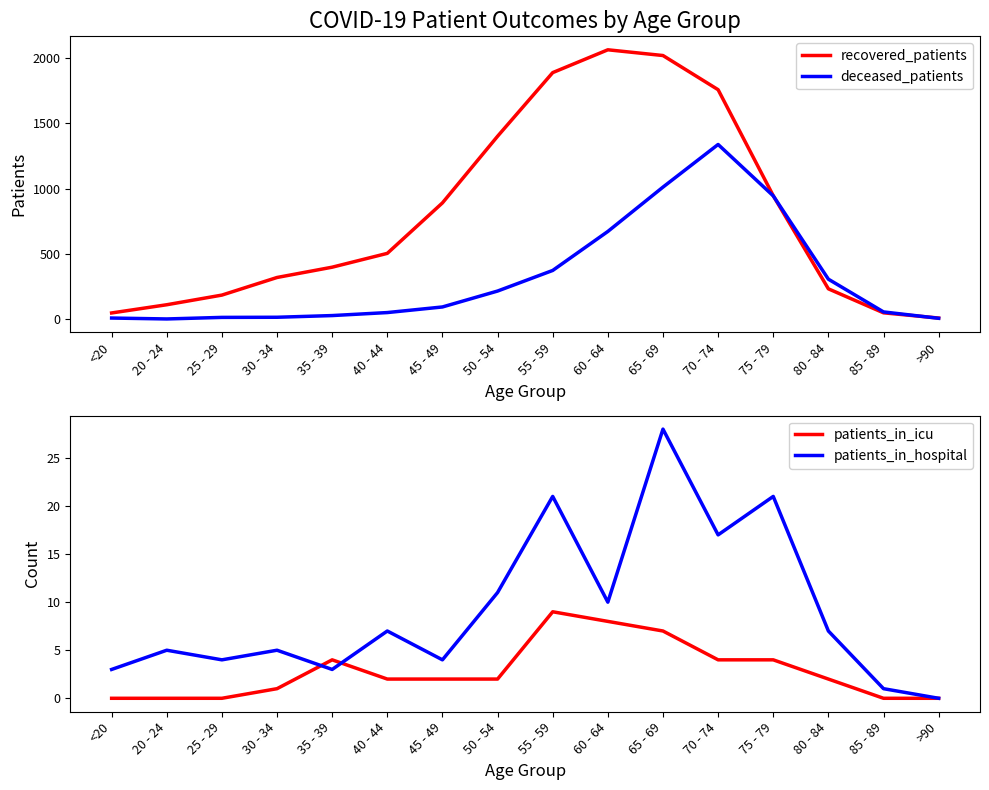

Reading left to right, list all the values displayed in this chart.

recovered_patients: <20=46	20 - 24=109	25 - 29=183	30 - 34=318	35 - 39=397	40 - 44=503	45 - 49=890	50 - 54=1401	55 - 59=1889	60 - 64=2064	65 - 69=2020	70 - 74=1758	75 - 79=945	80 - 84=231	85 - 89=47	>90=7
deceased_patients: <20=7	20 - 24=0	25 - 29=12	30 - 34=13	35 - 39=26	40 - 44=49	45 - 49=92	50 - 54=214	55 - 59=372	60 - 64=671	65 - 69=1011	70 - 74=1338	75 - 79=944	80 - 84=305	85 - 89=54	>90=5
patients_in_icu: <20=0	20 - 24=0	25 - 29=0	30 - 34=1	35 - 39=4	40 - 44=2	45 - 49=2	50 - 54=2	55 - 59=9	60 - 64=8	65 - 69=7	70 - 74=4	75 - 79=4	80 - 84=2	85 - 89=0	>90=0
patients_in_hospital: <20=3	20 - 24=5	25 - 29=4	30 - 34=5	35 - 39=3	40 - 44=7	45 - 49=4	50 - 54=11	55 - 59=21	60 - 64=10	65 - 69=28	70 - 74=17	75 - 79=21	80 - 84=7	85 - 89=1	>90=0